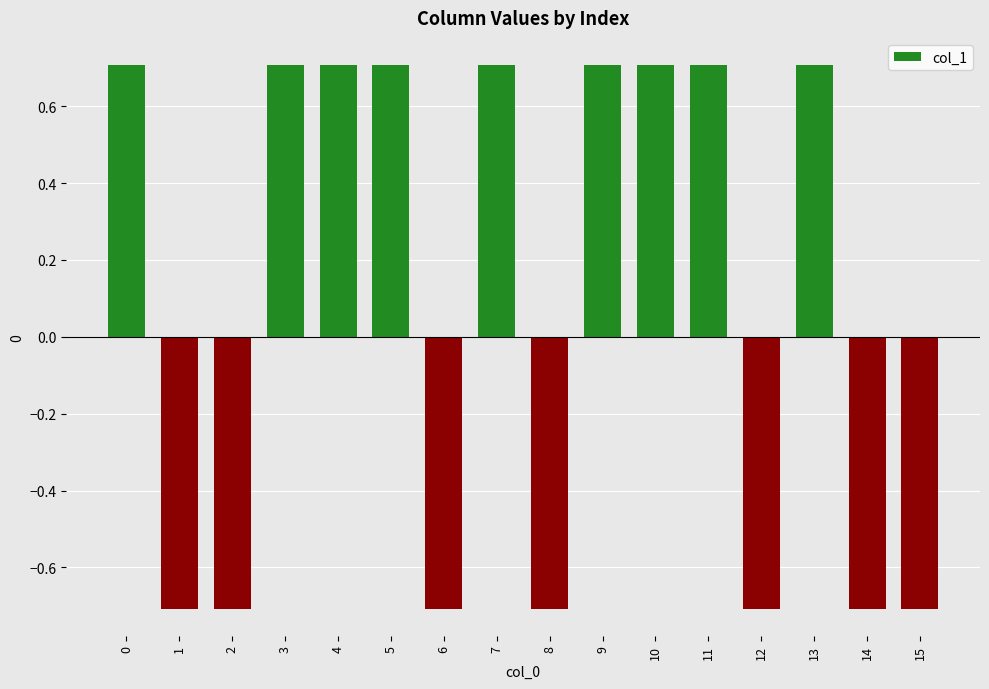

The value at 1 is -0.1. True or false?

False